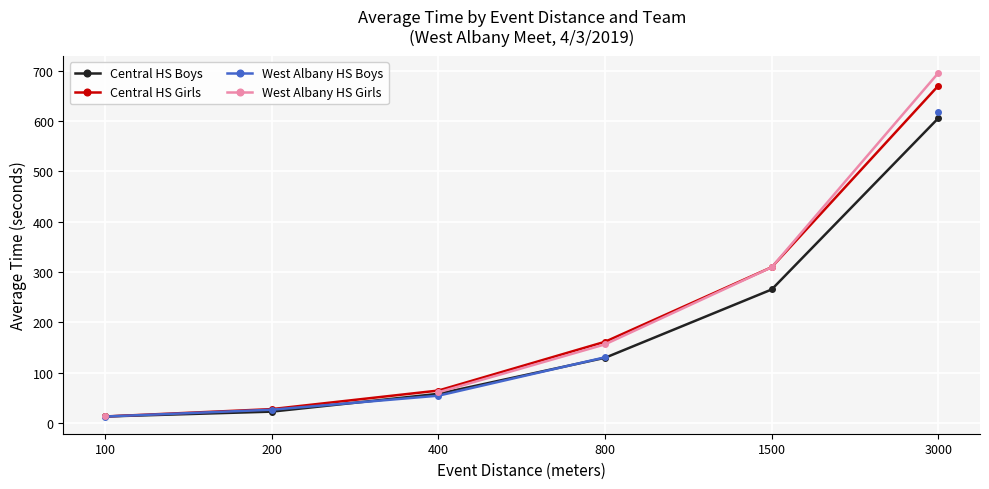

What is the difference between the maximum and second lowest values in the Central HS Boys series?

582.7